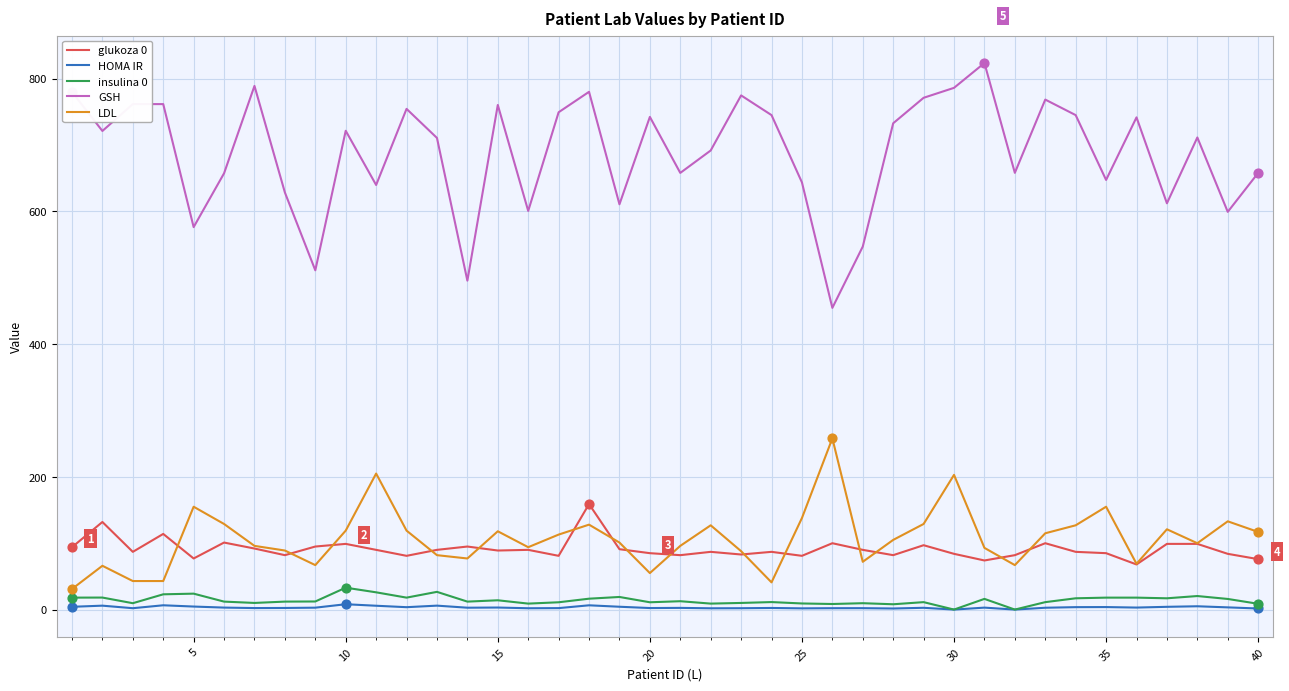

Which series has the largest total across all categories?

GSH